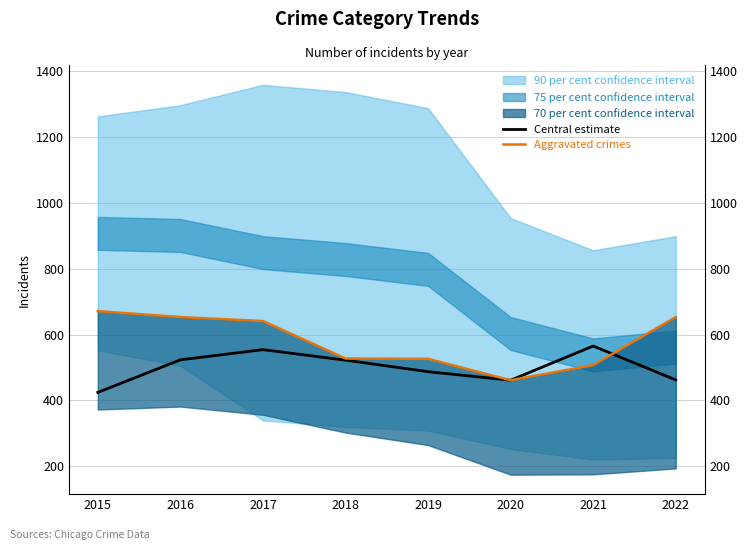

True or false: Central estimate has a value of 487 at 2019.

True